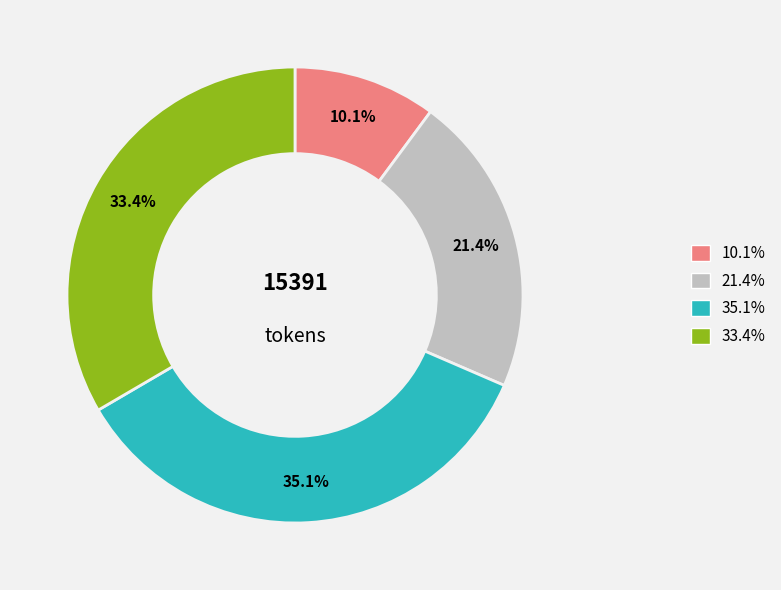

Is there a majority slice in this chart?

No